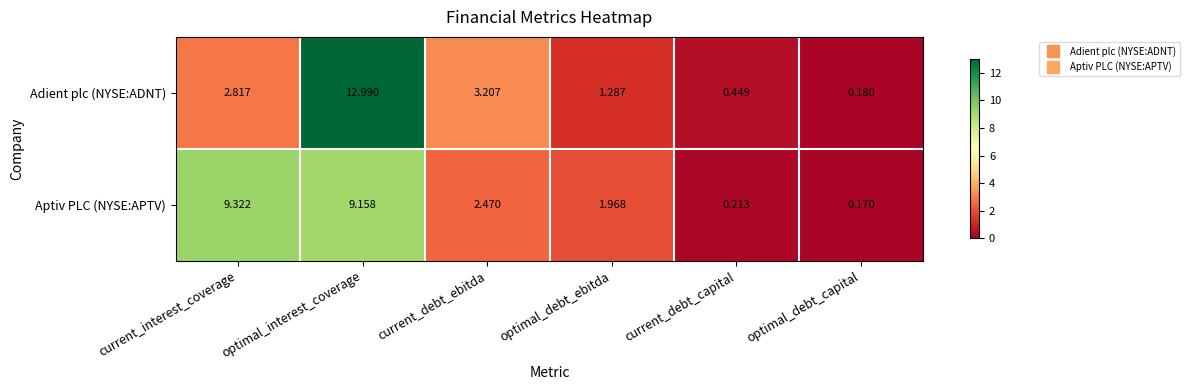

At which label does Adient plc (NYSE:ADNT) reach its minimum?

optimal_debt_capital